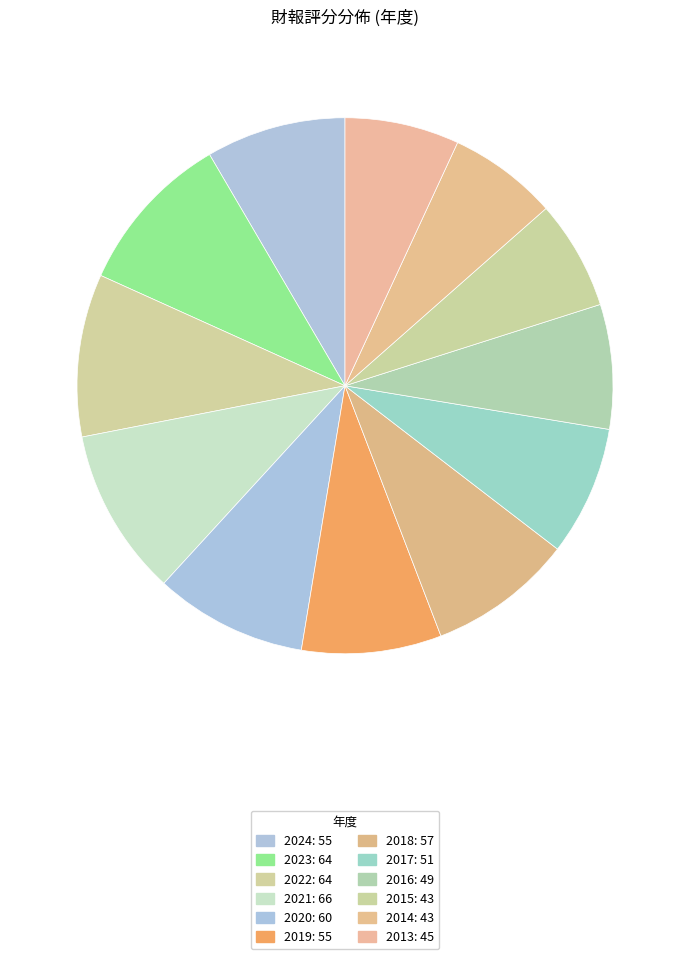

Does 2016 account for over 50% of the chart?

No